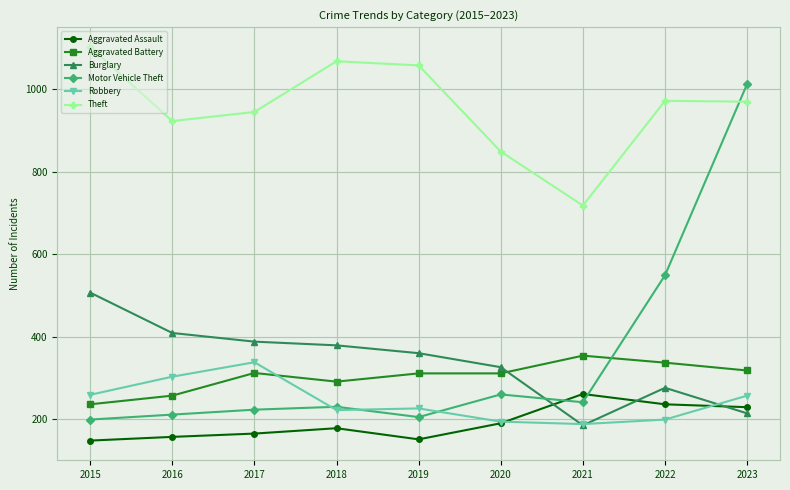

Does the chart have visible grid lines?

Yes